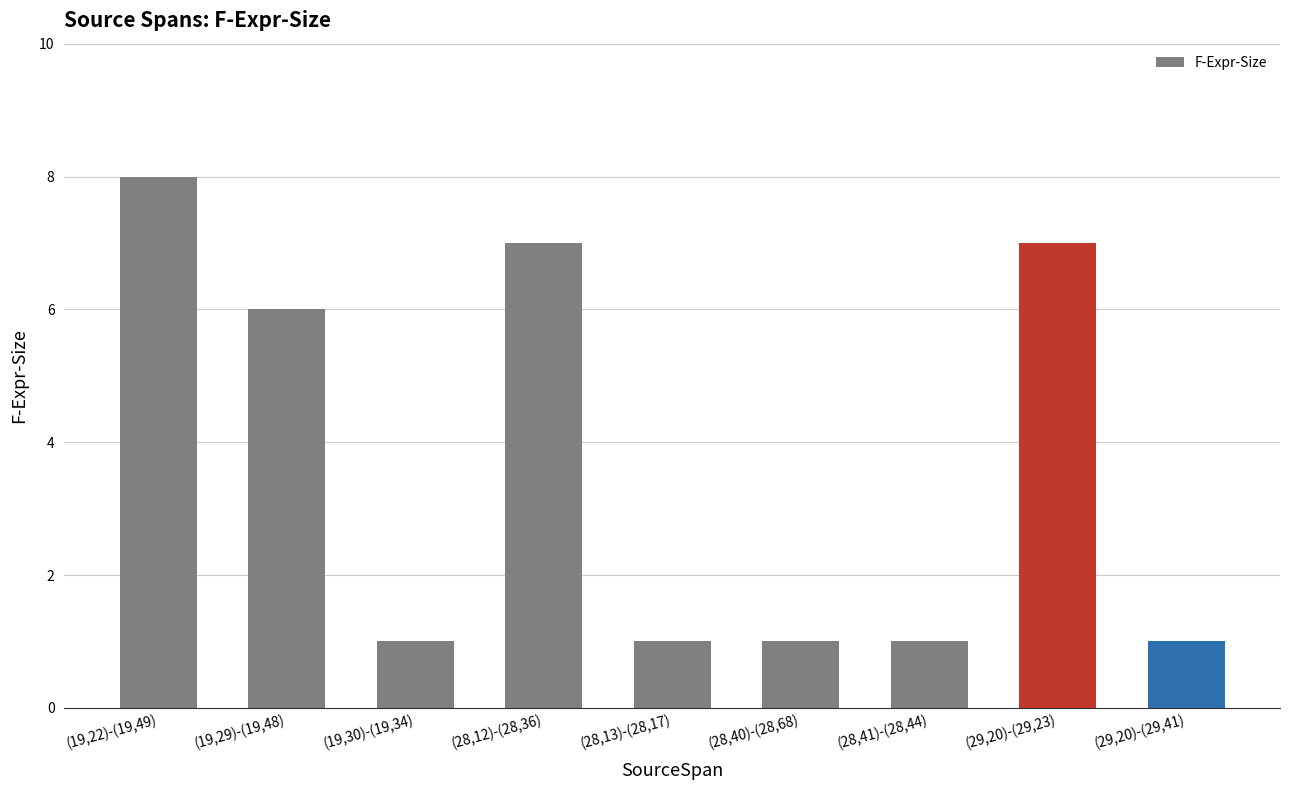

The chart shows a value of 11 at (29,20)-(29,23). True or false?

False